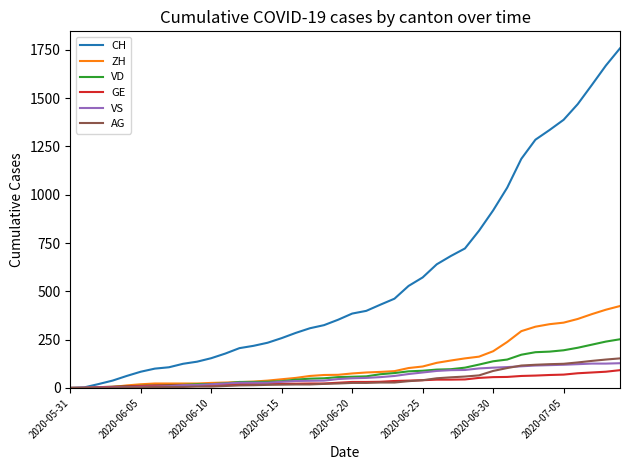

What is the highest value of the ZH series?

424